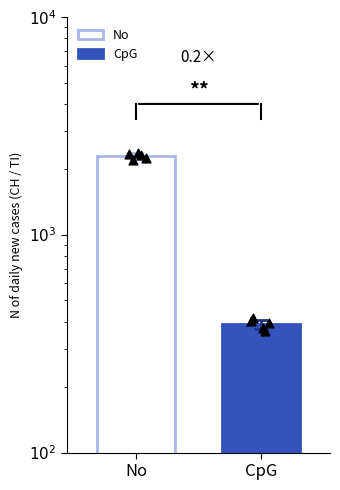

Which series has the widest spread of Y values?

No